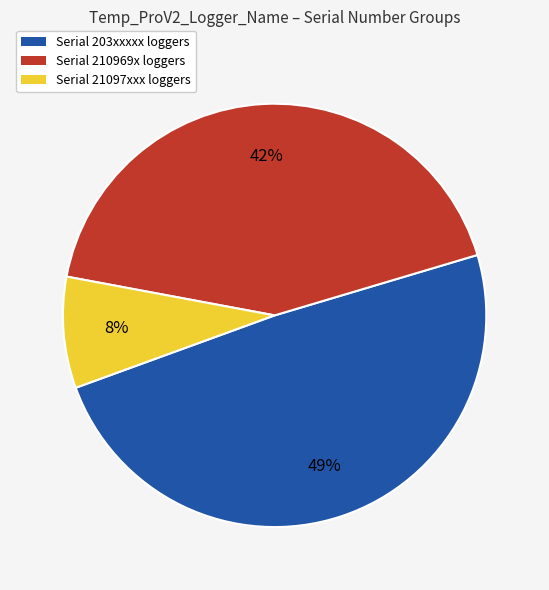

To the nearest percent, what is the average slice percentage?

33%